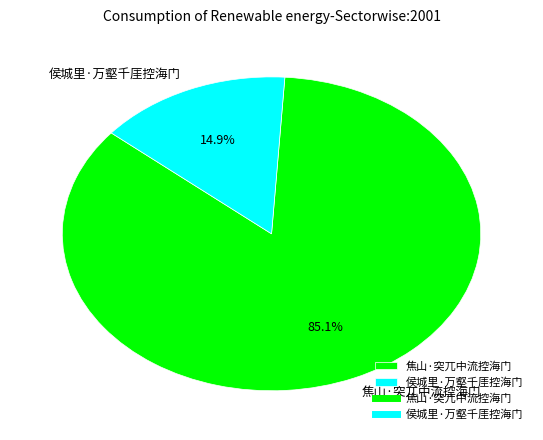

Which category has the smallest portion of the pie?

侯城里·万壑千厓控海门